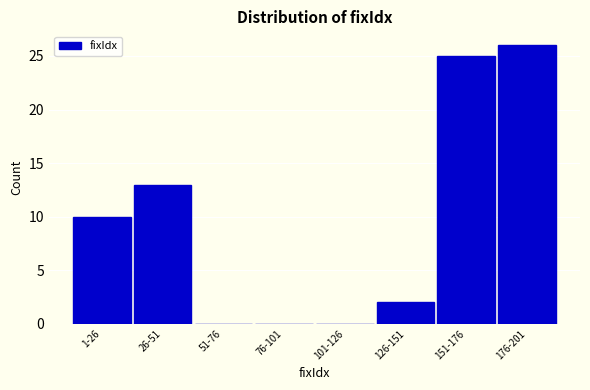

Reading left to right, transcribe all the data shown in this chart.

1-26=10	26-51=13	51-76=0	76-101=0	101-126=0	126-151=2	151-176=25	176-201=26